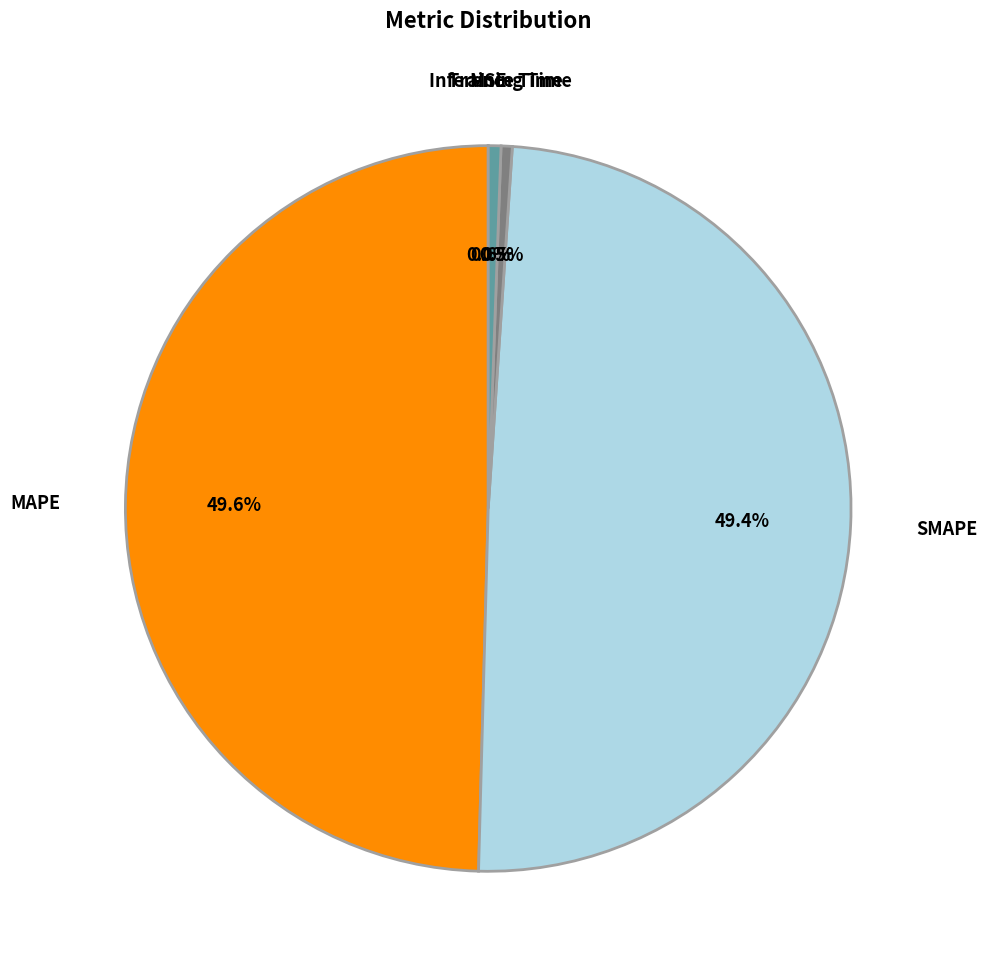

Does any single category account for the majority?

No